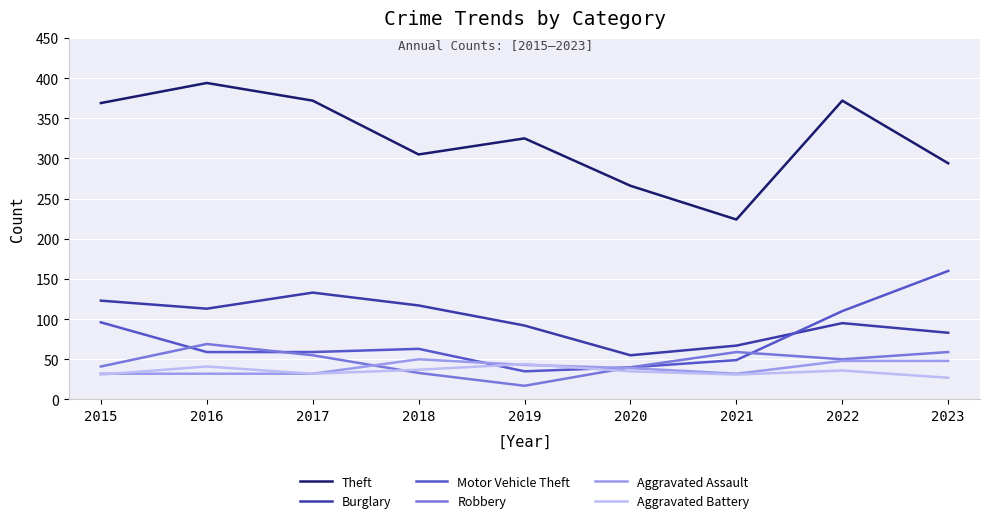

What is the difference between the highest and lowest values at 2020?

231